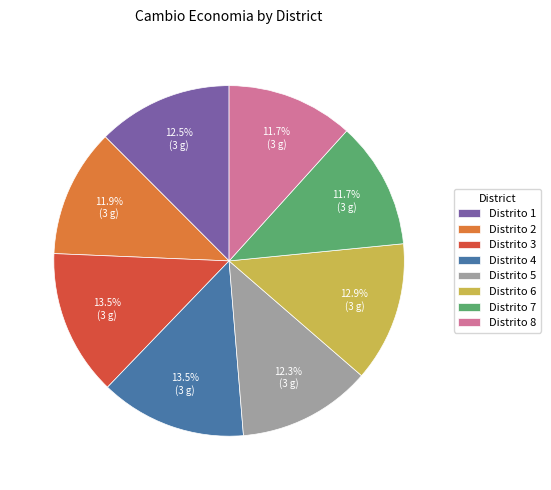

How much of the chart is everything except Distrito 5?

87.7%